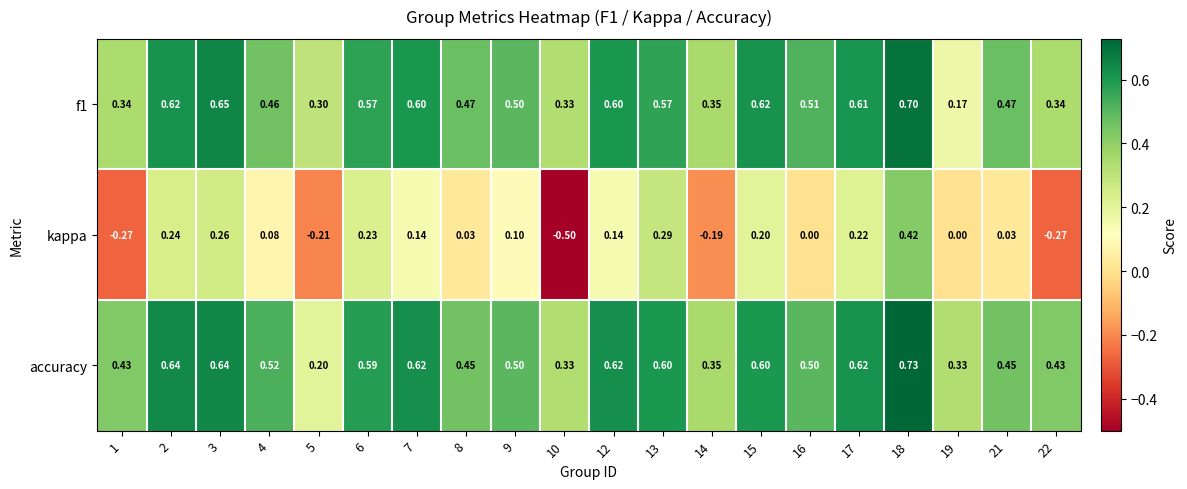

Between 1 and 15, which series saw the biggest shift?

kappa